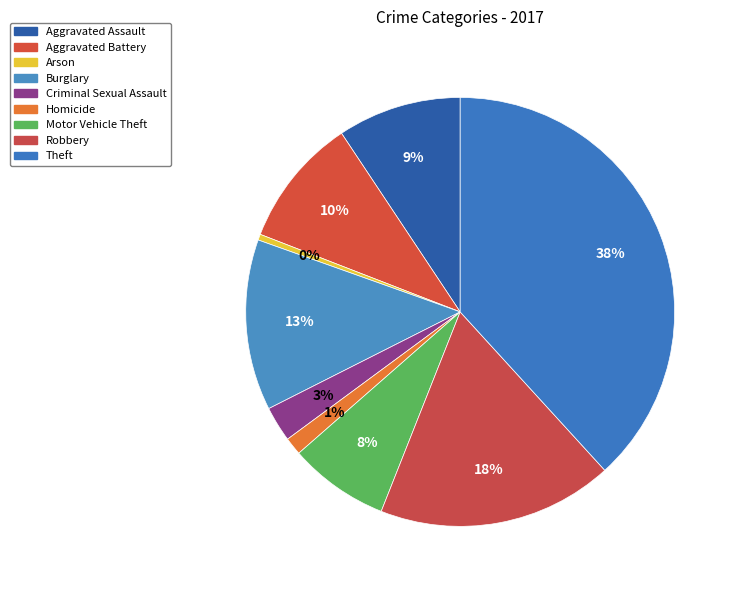

What is the largest slice in the pie chart?

Theft